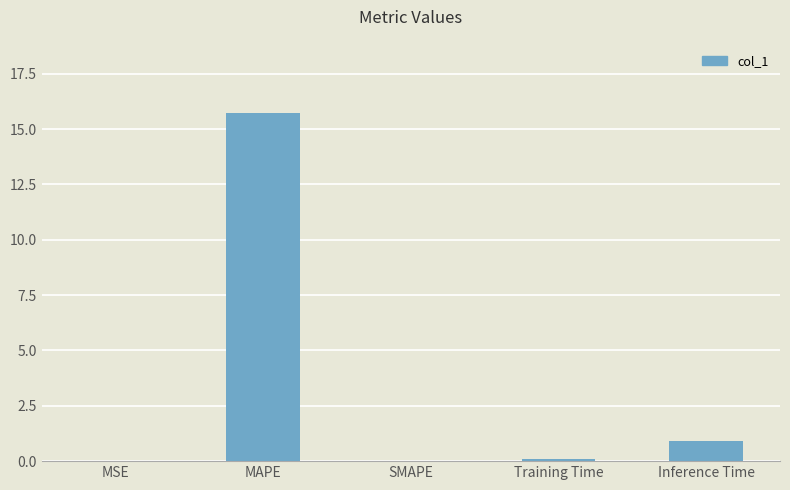

True or false: the data shows 0.0 at SMAPE.

True